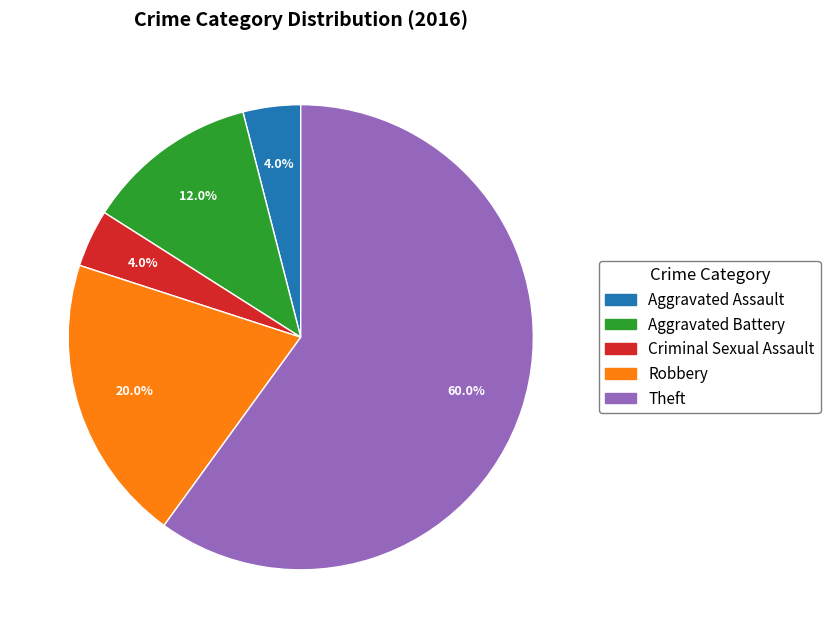

To the nearest percent, what is the difference between the Aggravated Battery and Robbery slice percentages?

8%